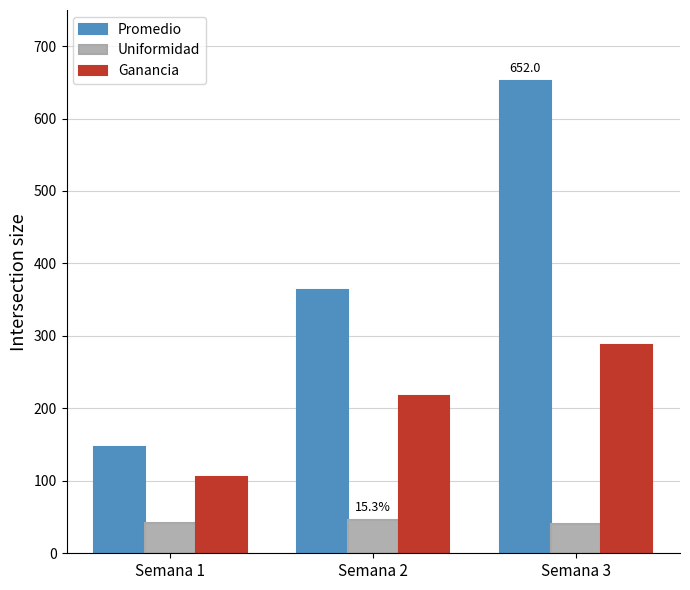

What is the maximum value shown in the chart?

652.0